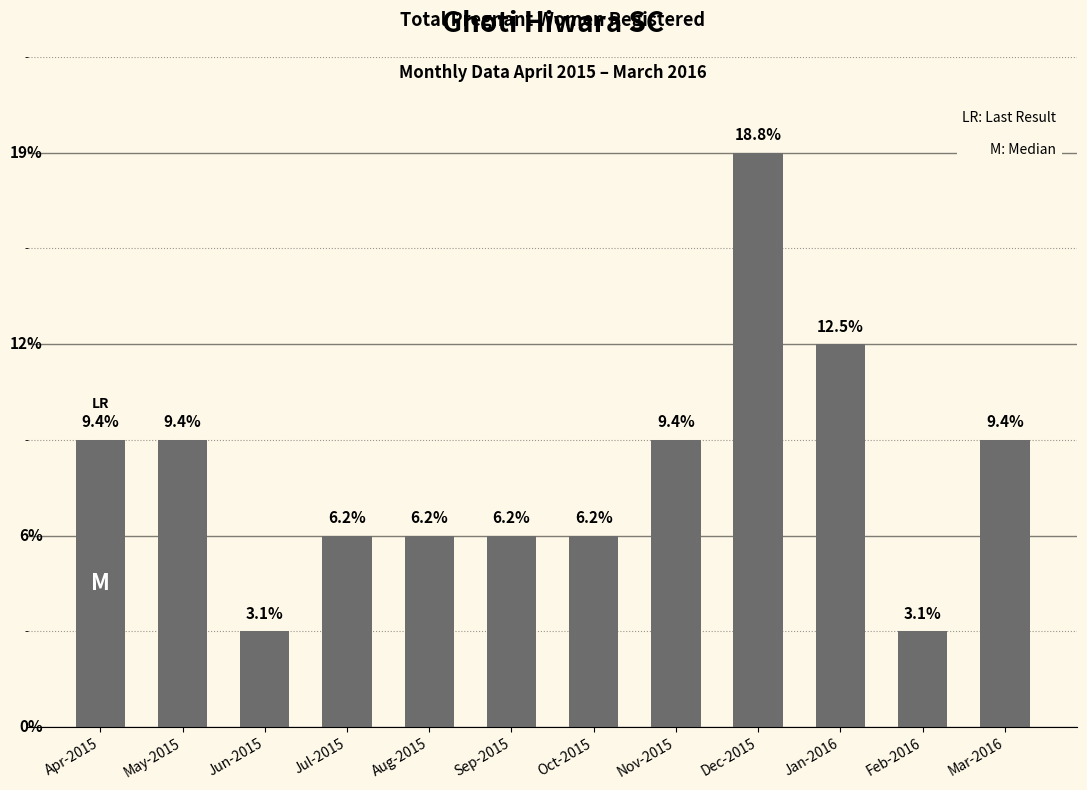

Which category has the lowest value across all series?

Jun-2015